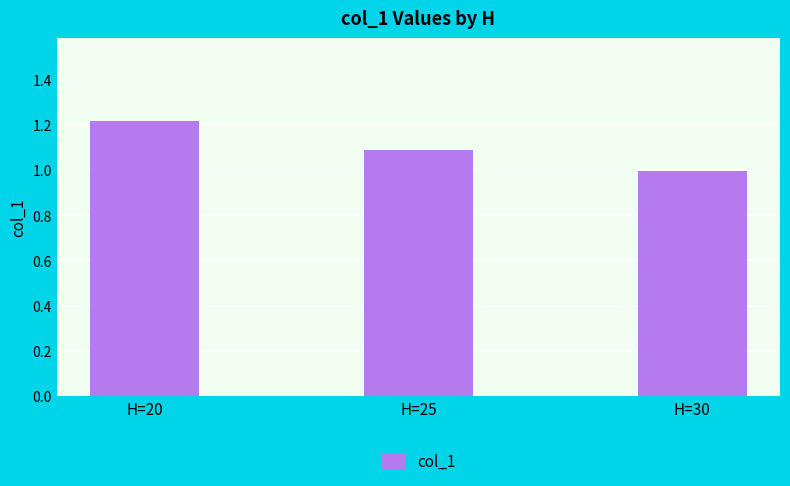

Approximately how many times larger is the value at H=30 compared to H=20?

0.8